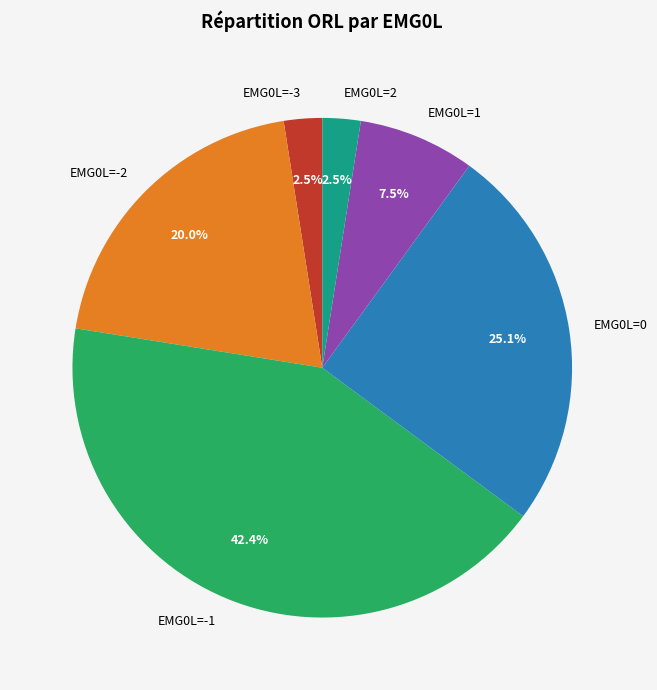

How much of the chart is everything except EMG0L=-3?

97.5%